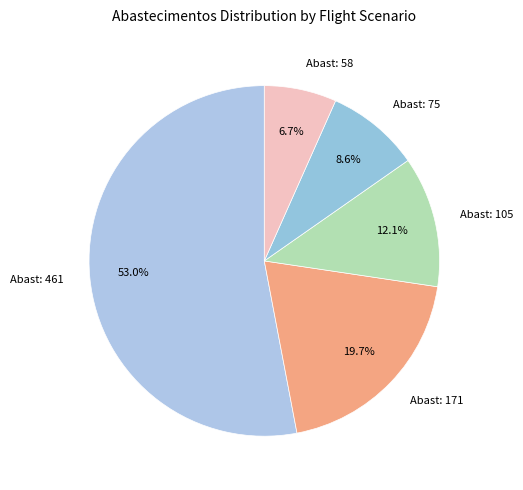

Which category accounts for the majority?

Abast: 461